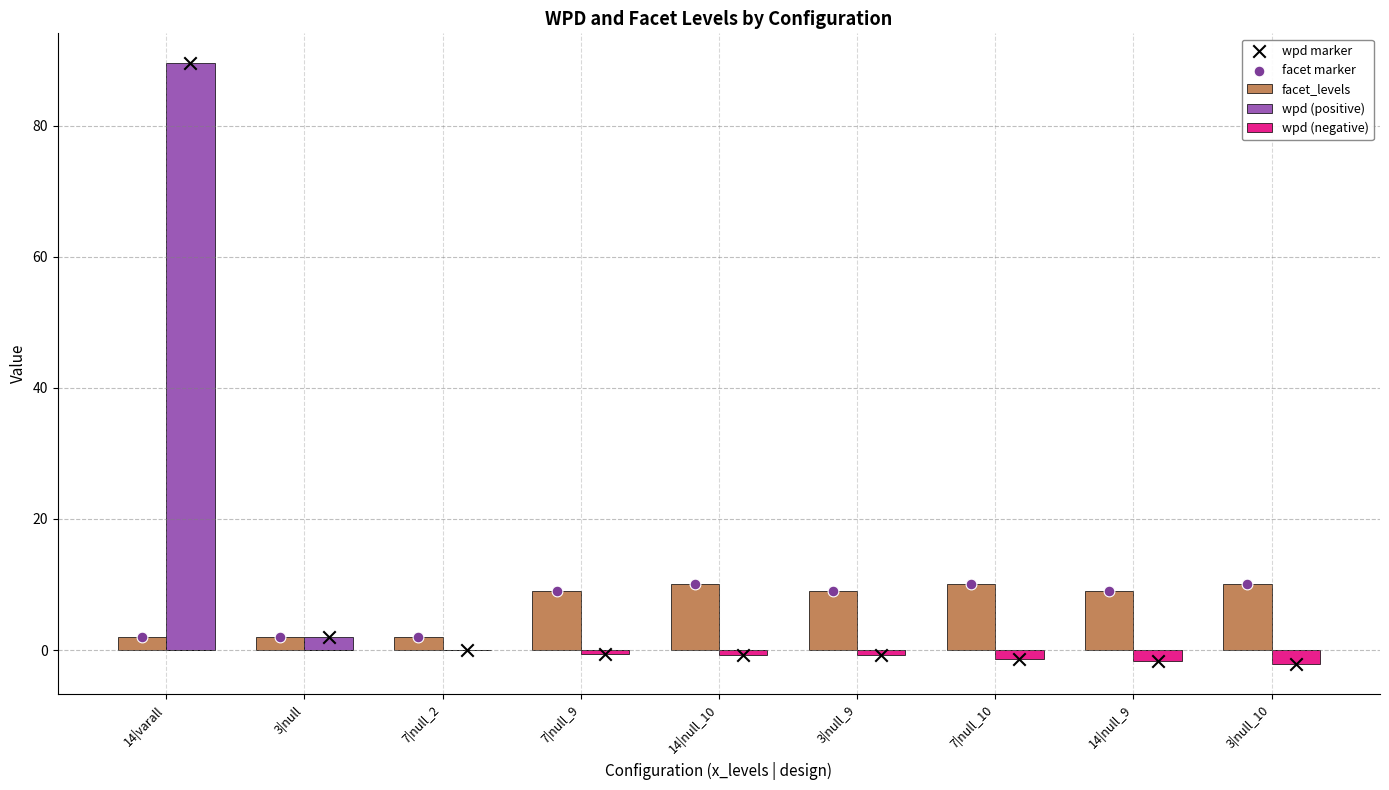

Which series has the widest spread of Y values?

wpd marker